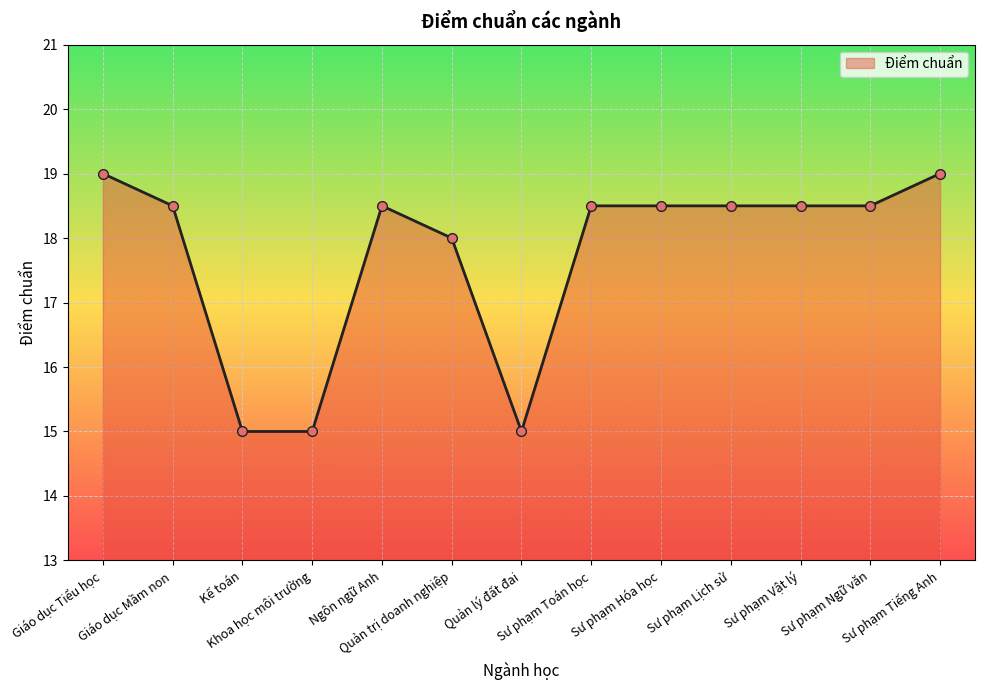

Where is the data nearest to the value 17?

Quản trị doanh nghiệp